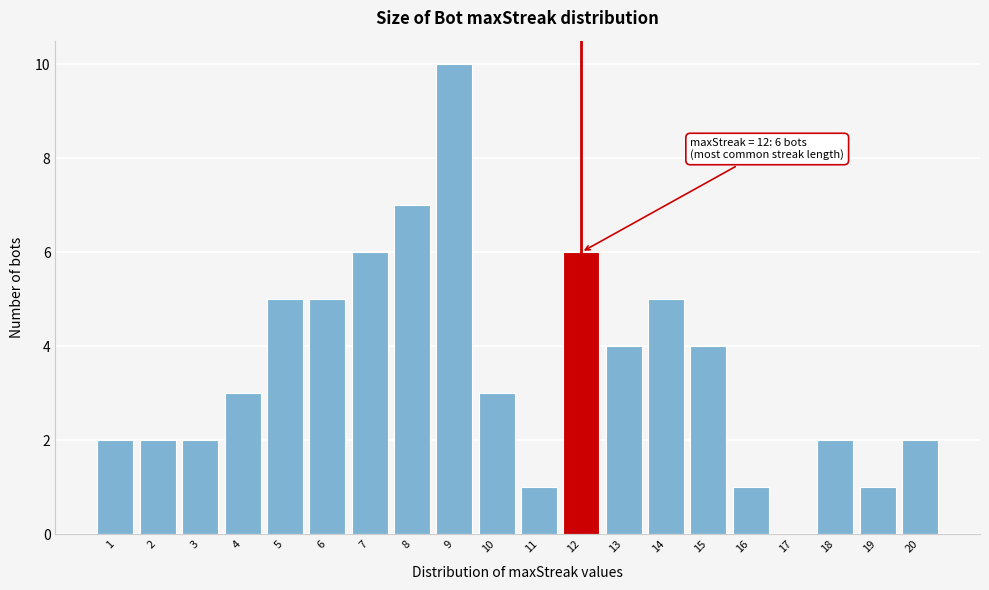

Reading left to right, transcribe all the data shown in this chart.

1=2	2=2	3=2	4=3	5=5	6=5	7=6	8=7	9=10	10=3	11=1	12=6	13=4	14=5	15=4	16=1	17=0	18=2	19=1	20=2